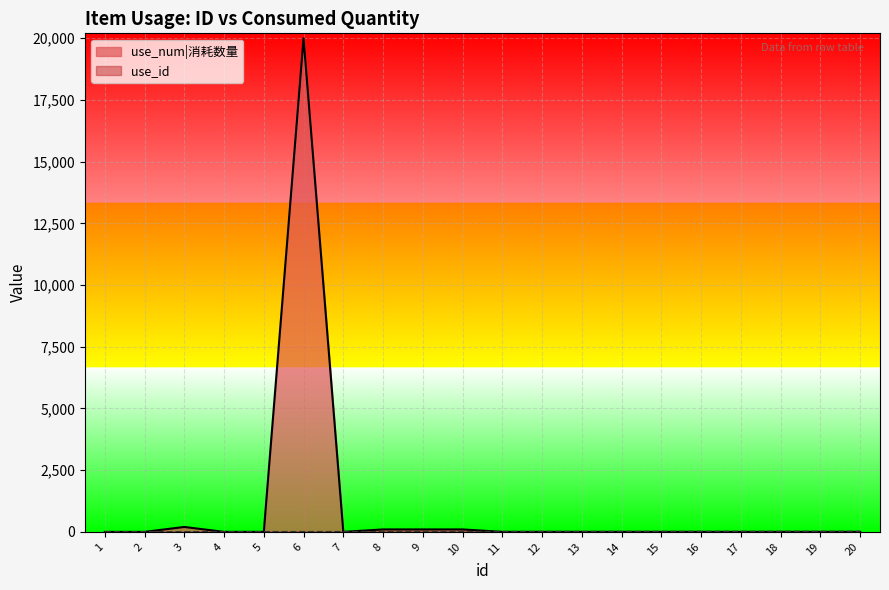

Which series has the largest range (max minus min)?

use_num|消耗数量